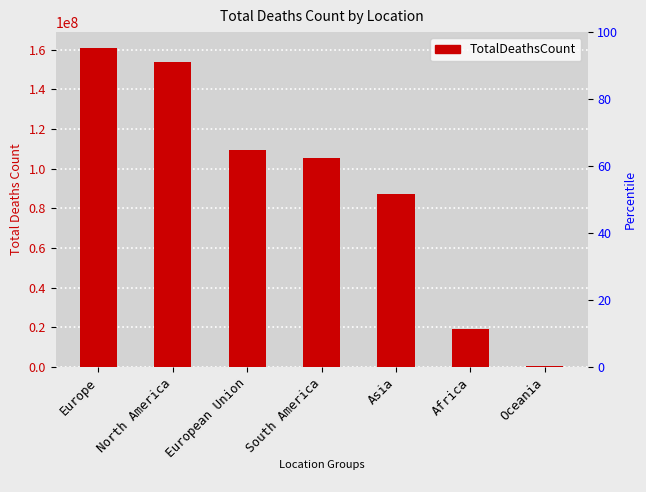

How many data points are less than 105595385?

3